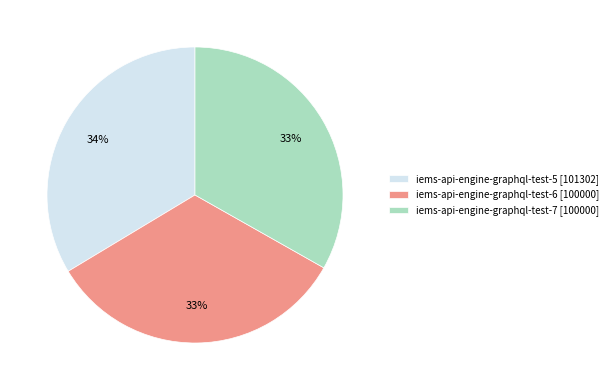

Does iems-api-engine-graphql-test-5 account for over 50% of the chart?

No